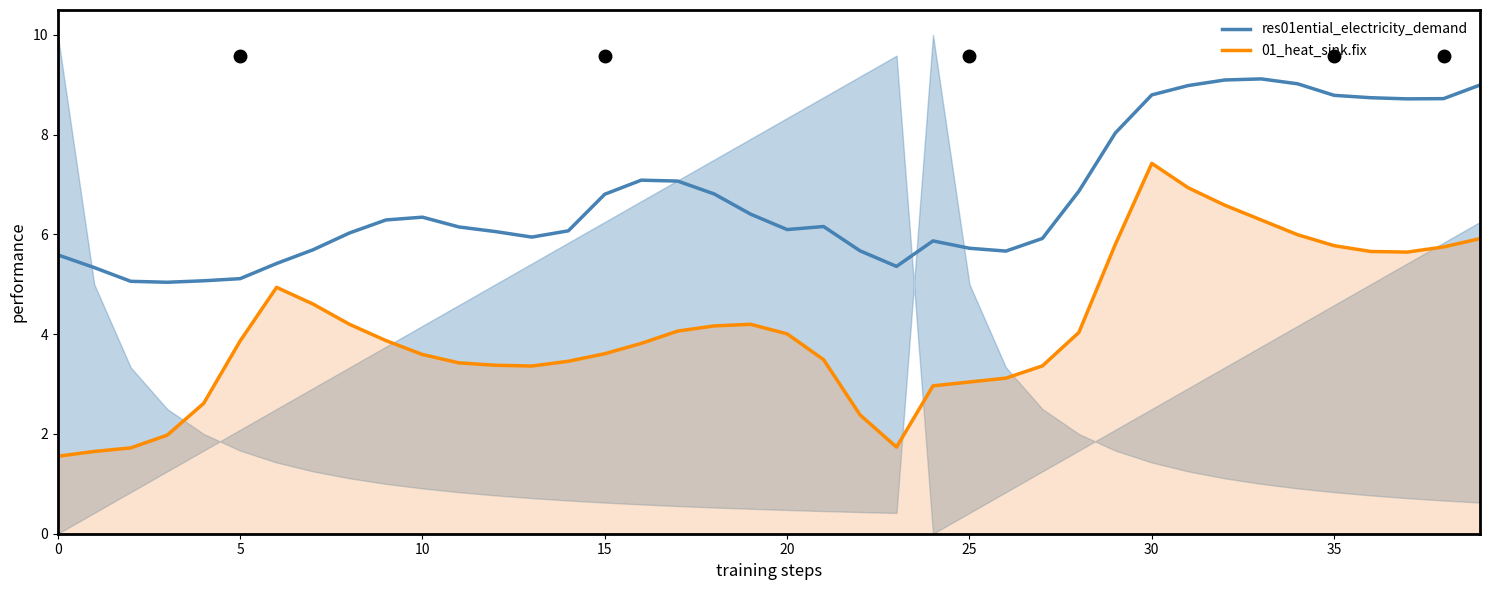

True or false: 01_heat_sink.fix and res01ential_electricity_demand intersect in this chart.

False